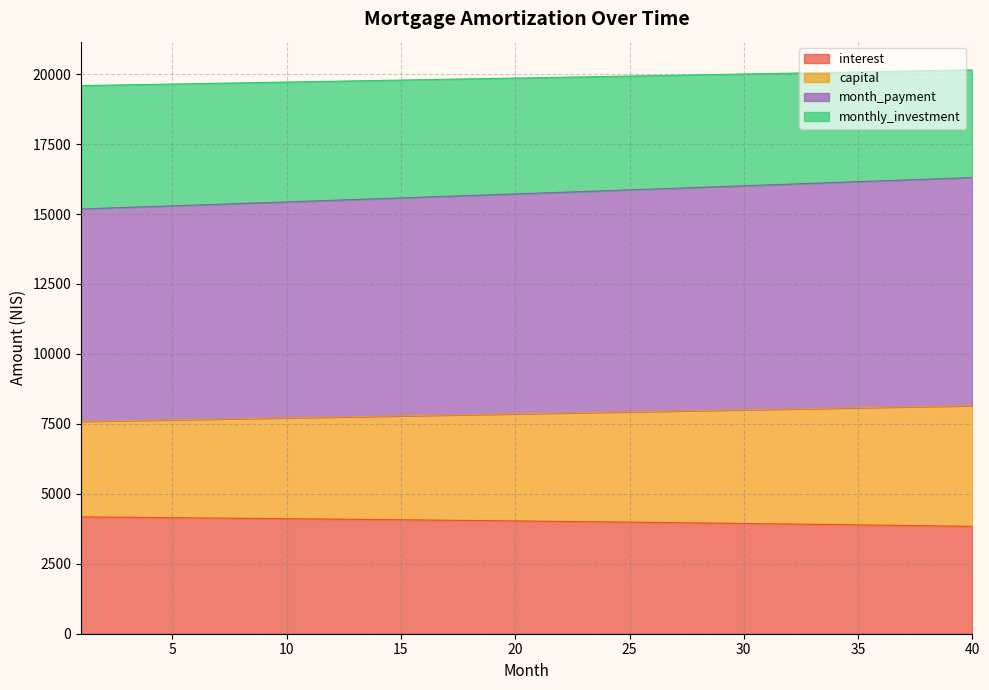

What is the spread (max minus min) of values at 10?

15605.6